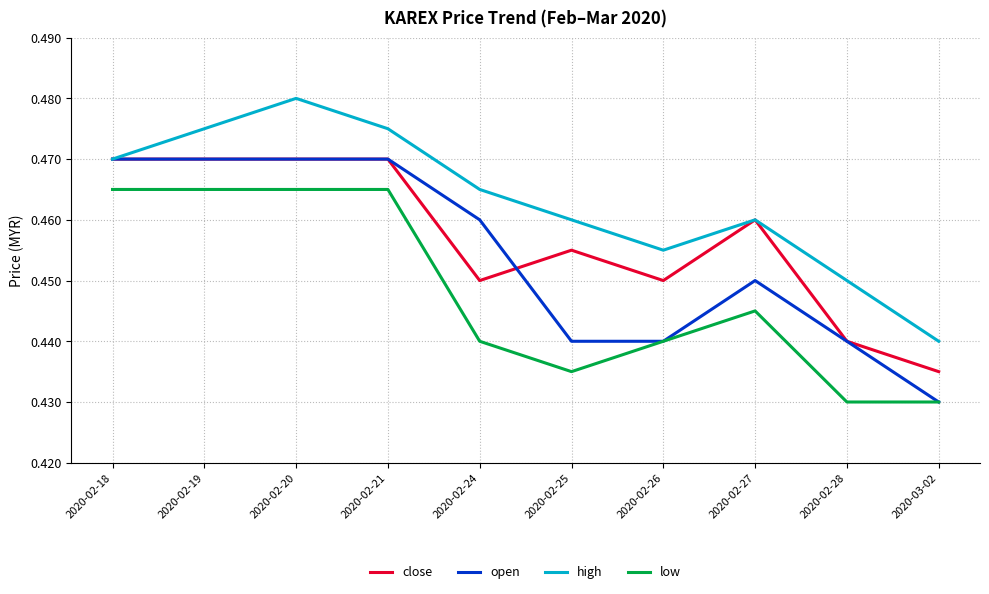

Is it true that high equals 0.1 at 2020-03-02?

False